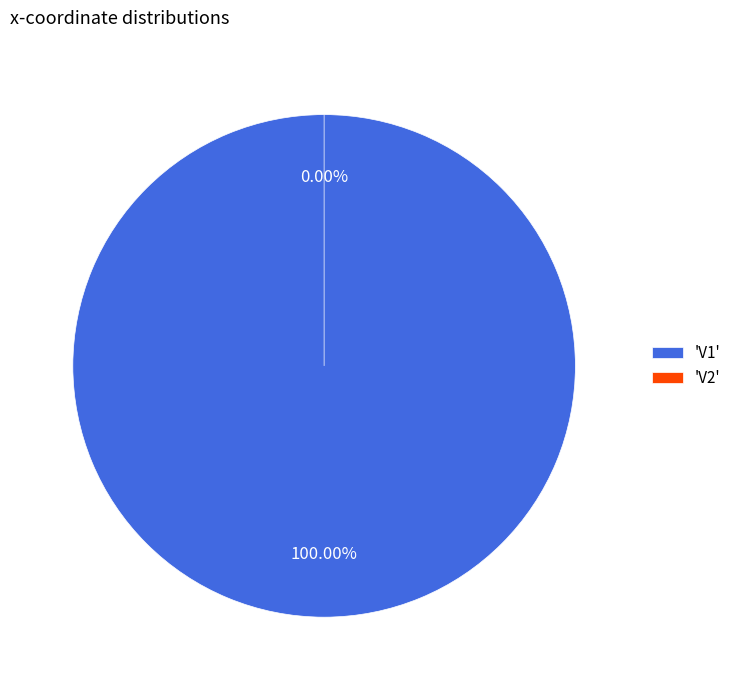

Is it true that V2 is 0% of the pie?

True